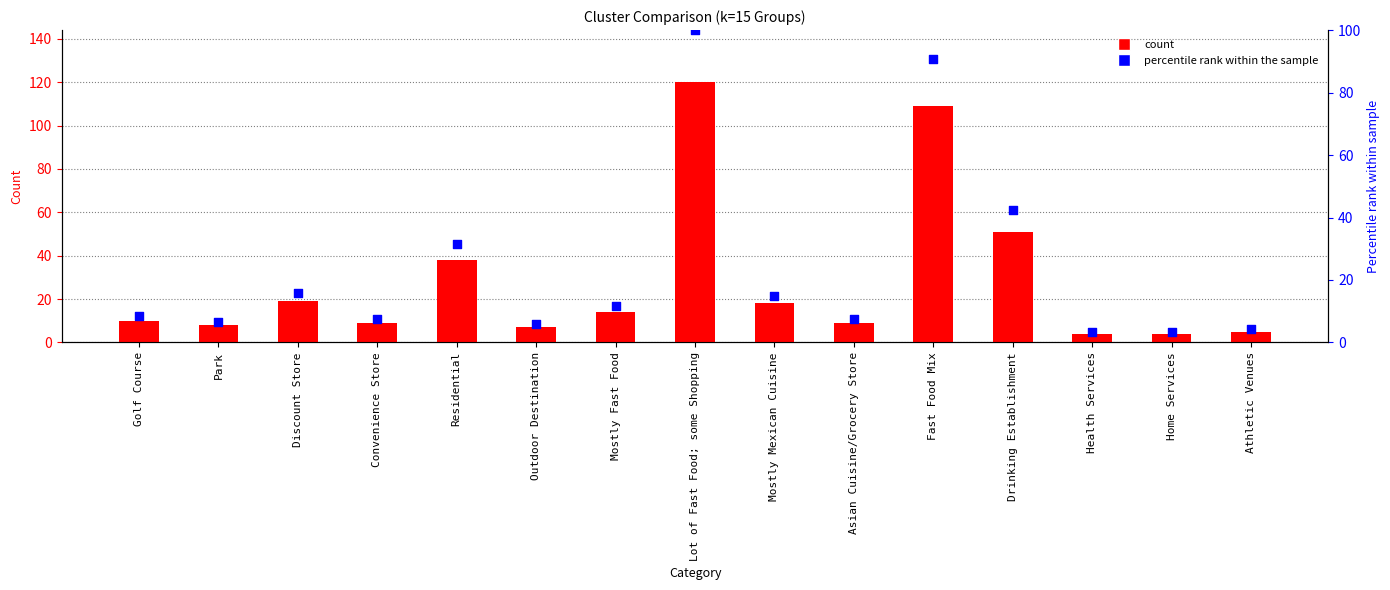

Is the value of percentile rank within the sample at Discount Store greater than the value of k=15 Group at Drinking Establishment?

No